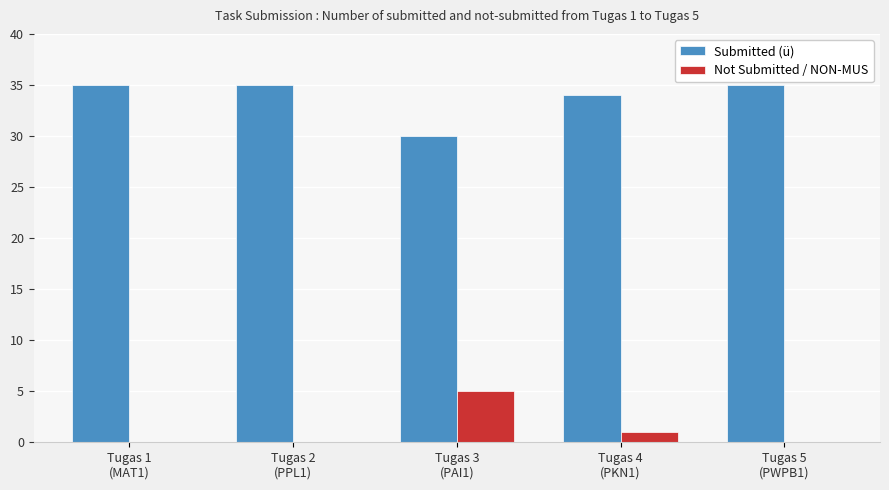

Reading right to left, transcribe all the data shown in this chart.

Submitted (ü): Tugas 5
(PWPB1)=35	Tugas 4
(PKN1)=34	Tugas 3
(PAI1)=30	Tugas 2
(PPL1)=35	Tugas 1
(MAT1)=35
Not Submitted / NON-MUS: Tugas 5
(PWPB1)=0	Tugas 4
(PKN1)=1	Tugas 3
(PAI1)=5	Tugas 2
(PPL1)=0	Tugas 1
(MAT1)=0